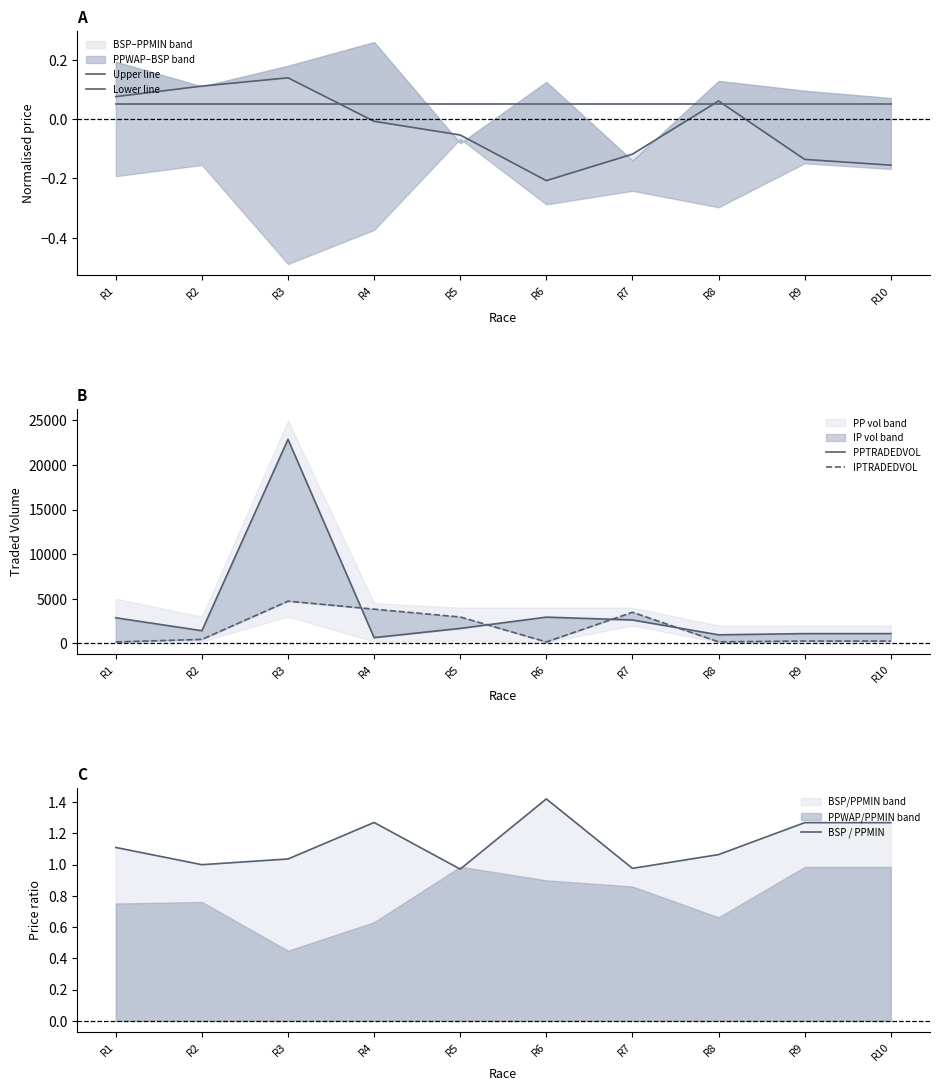

Between R6 and R8, which series saw the biggest shift?

PPTRADEDVOL